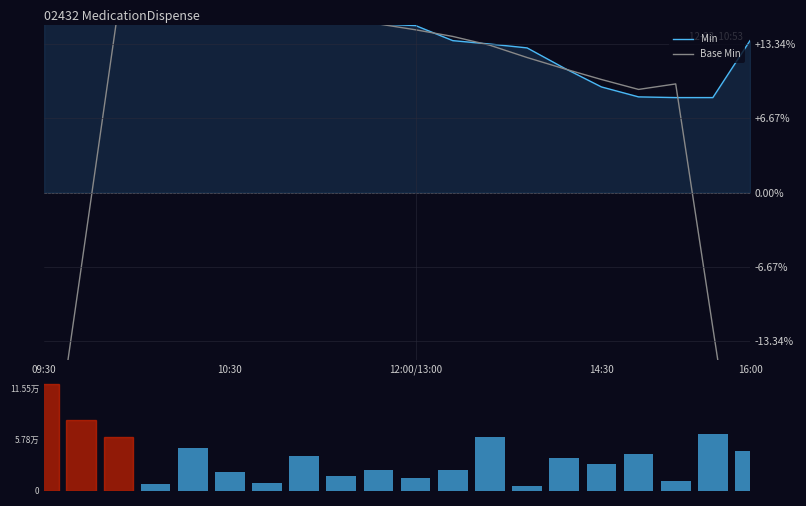

What is the difference between the Base Min values at 17 and 19?

0.4